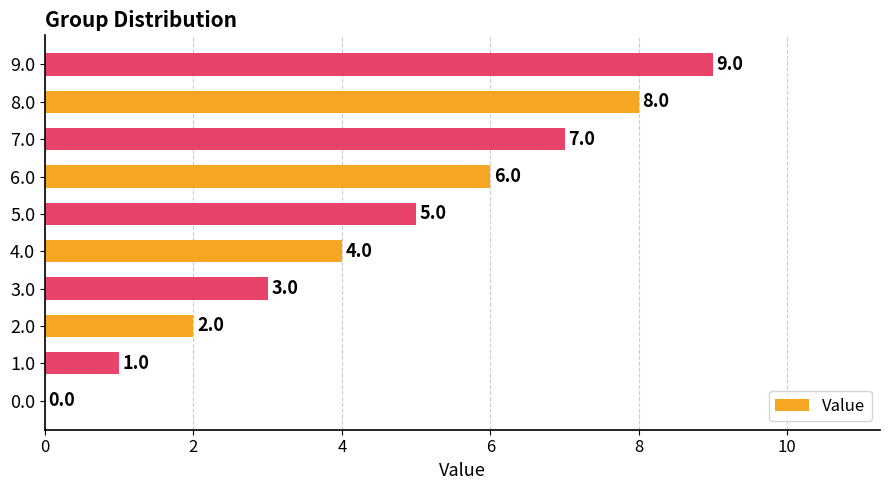

What is the sum of all values?

45